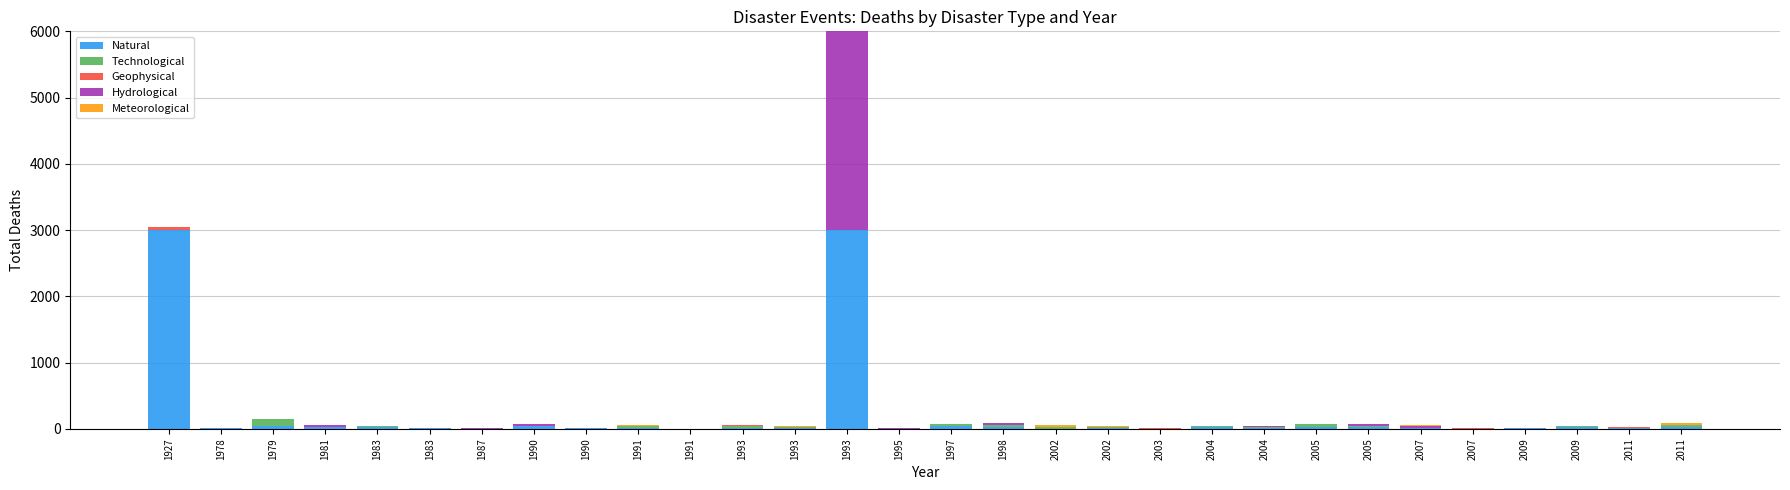

Count the number of categories in the chart.

30